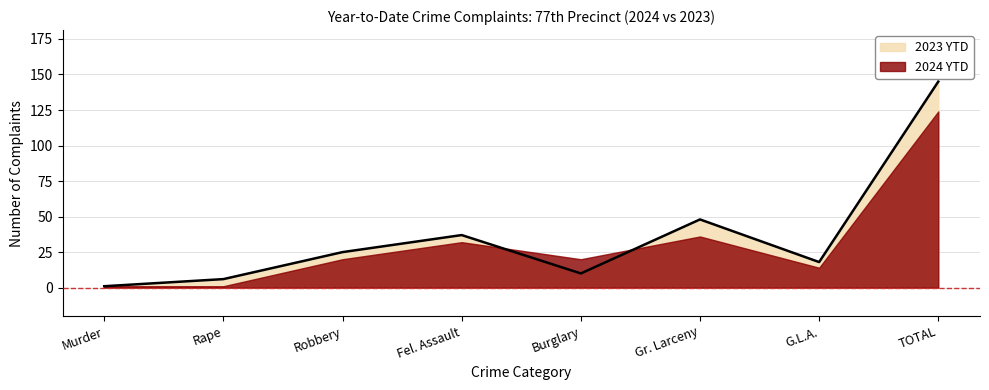

Which category has the highest value across all series?

TOTAL